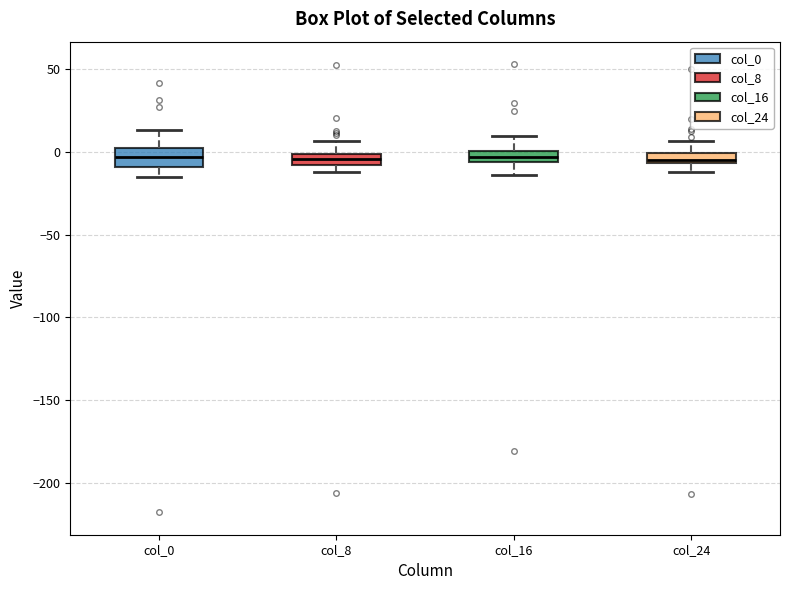

Where is the upper edge of the box for col_16 on the y-axis? The values are not printed on the chart, so give them approximately, as read against the axis.

0